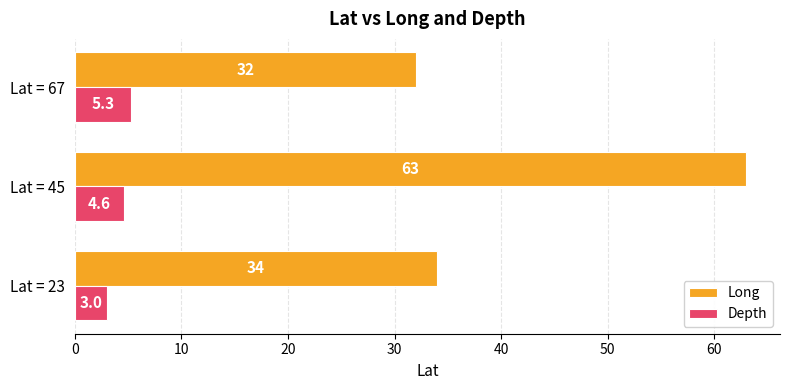

The Depth series shows 3.0 at Lat = 23. True or false?

True